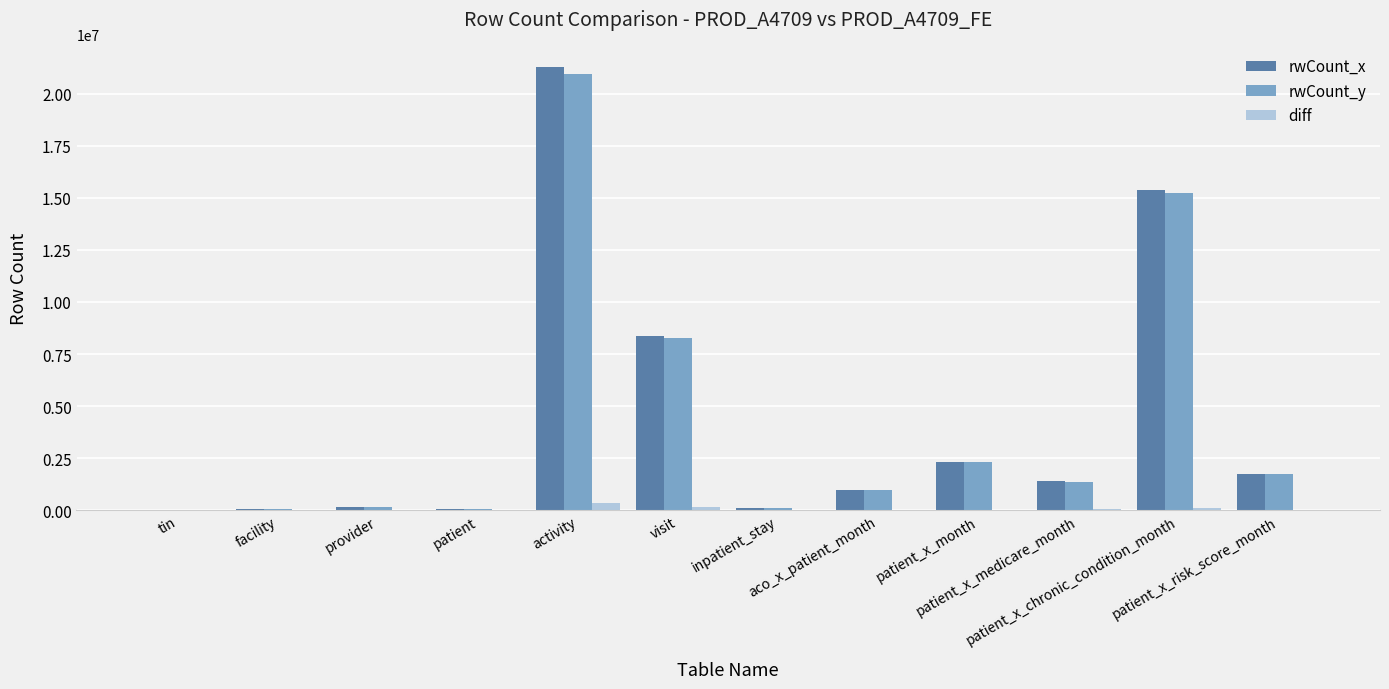

What is the maximum value for rwCount_x?

21292440